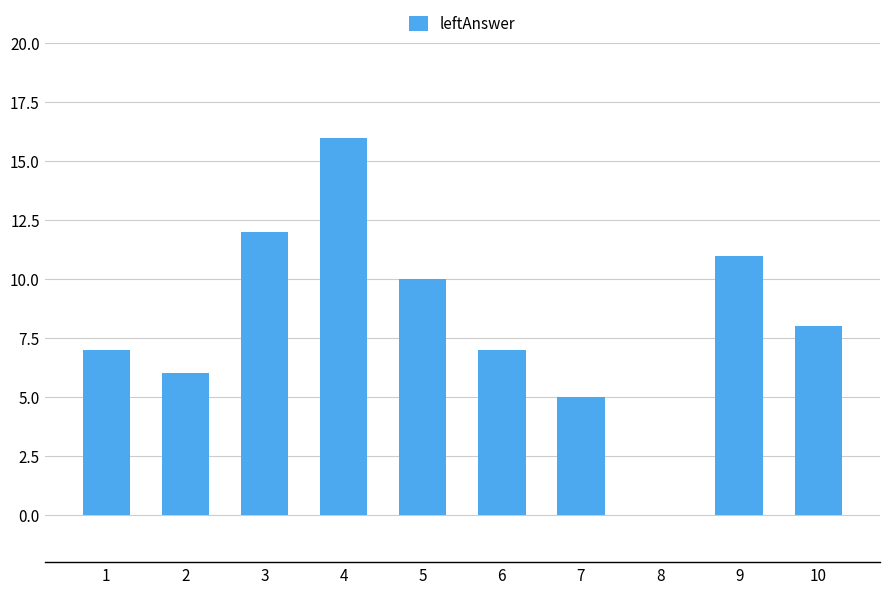

What is the change in value from 2 to 4?

+10